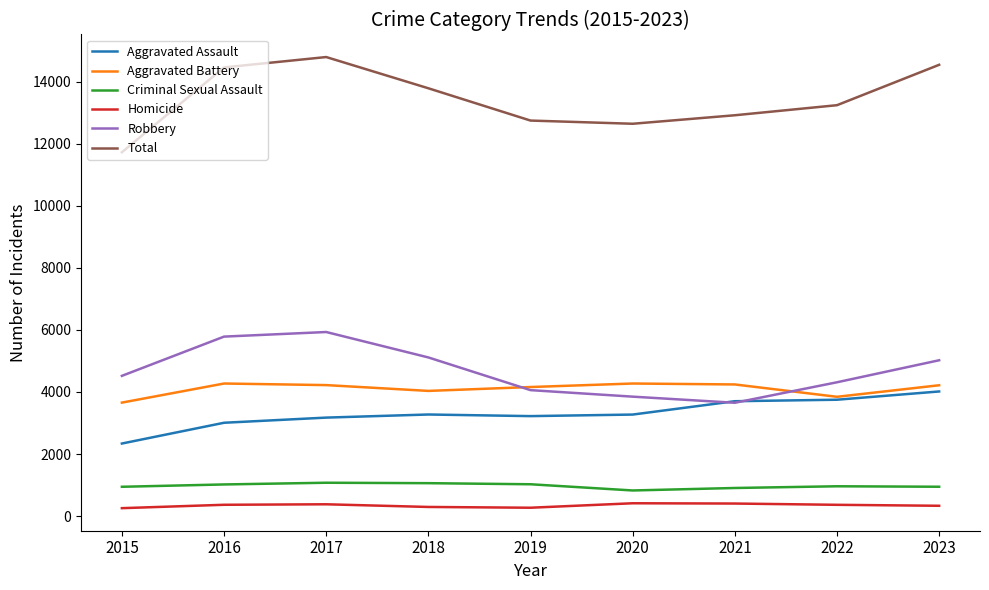

What is the greatest value displayed?

14789